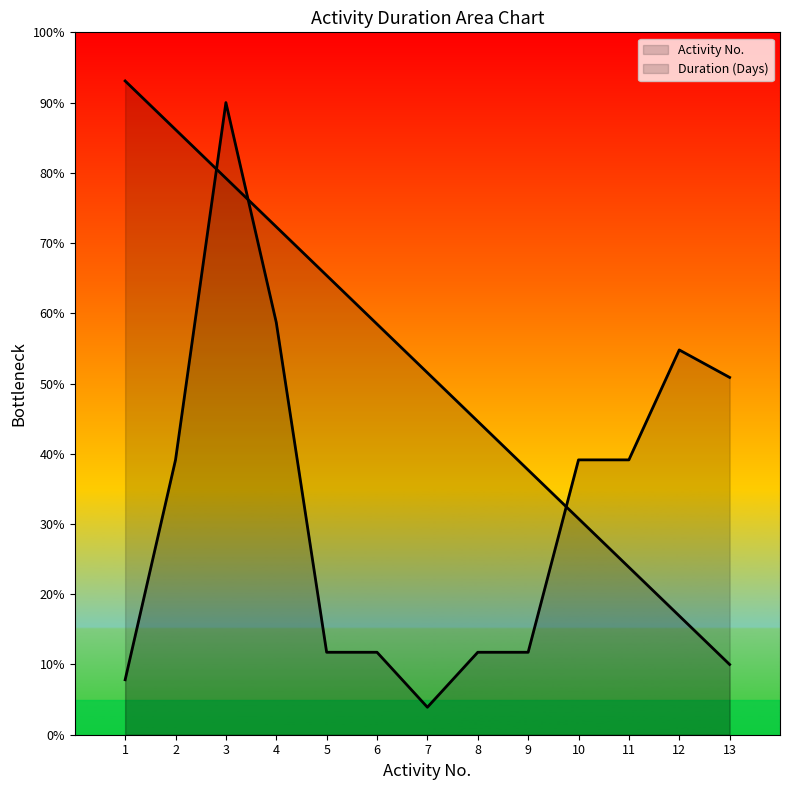

At which label does Activity No. first exceed 51?

1